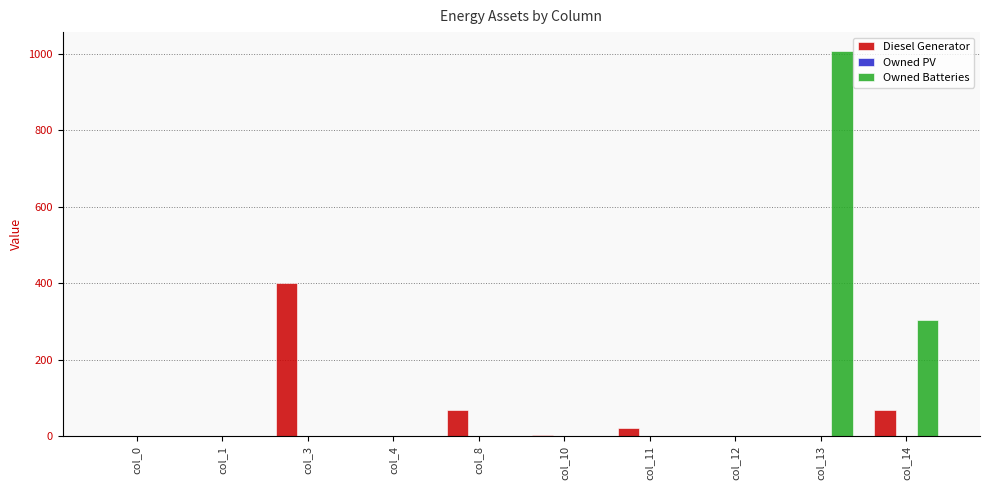

Does the chart contain stacked bars?

No